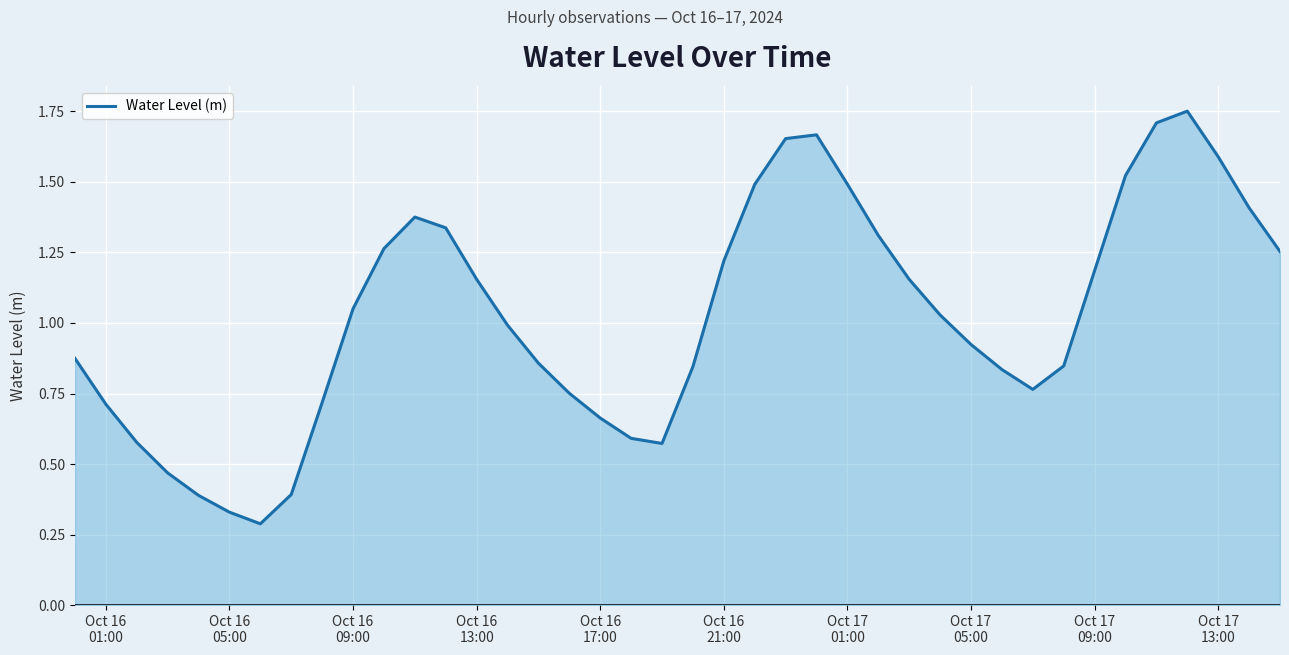

What is the difference between the maximum and minimum values?

1.5